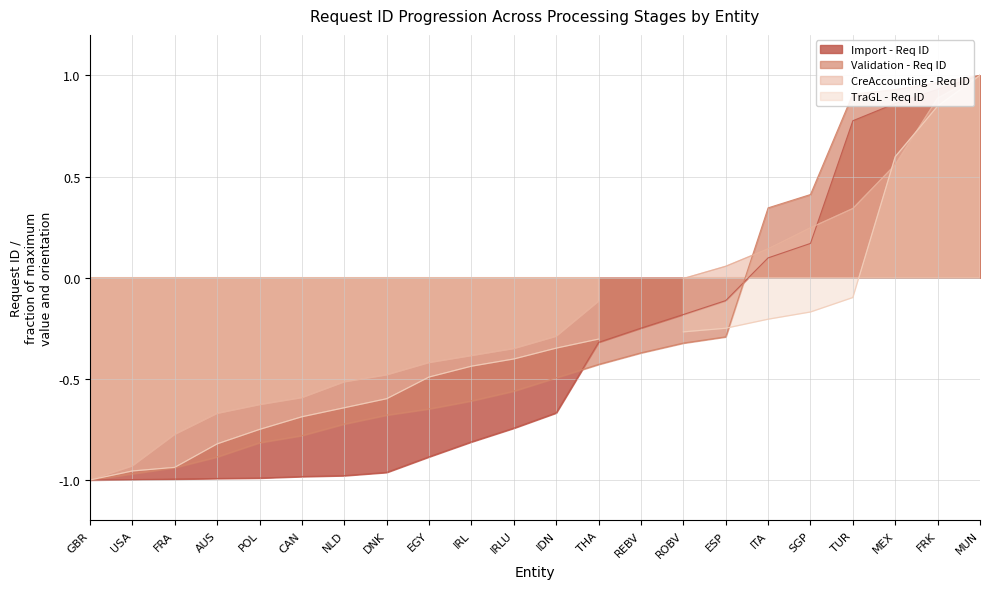

What is the sum of all Validation - Req ID values?

-6.0